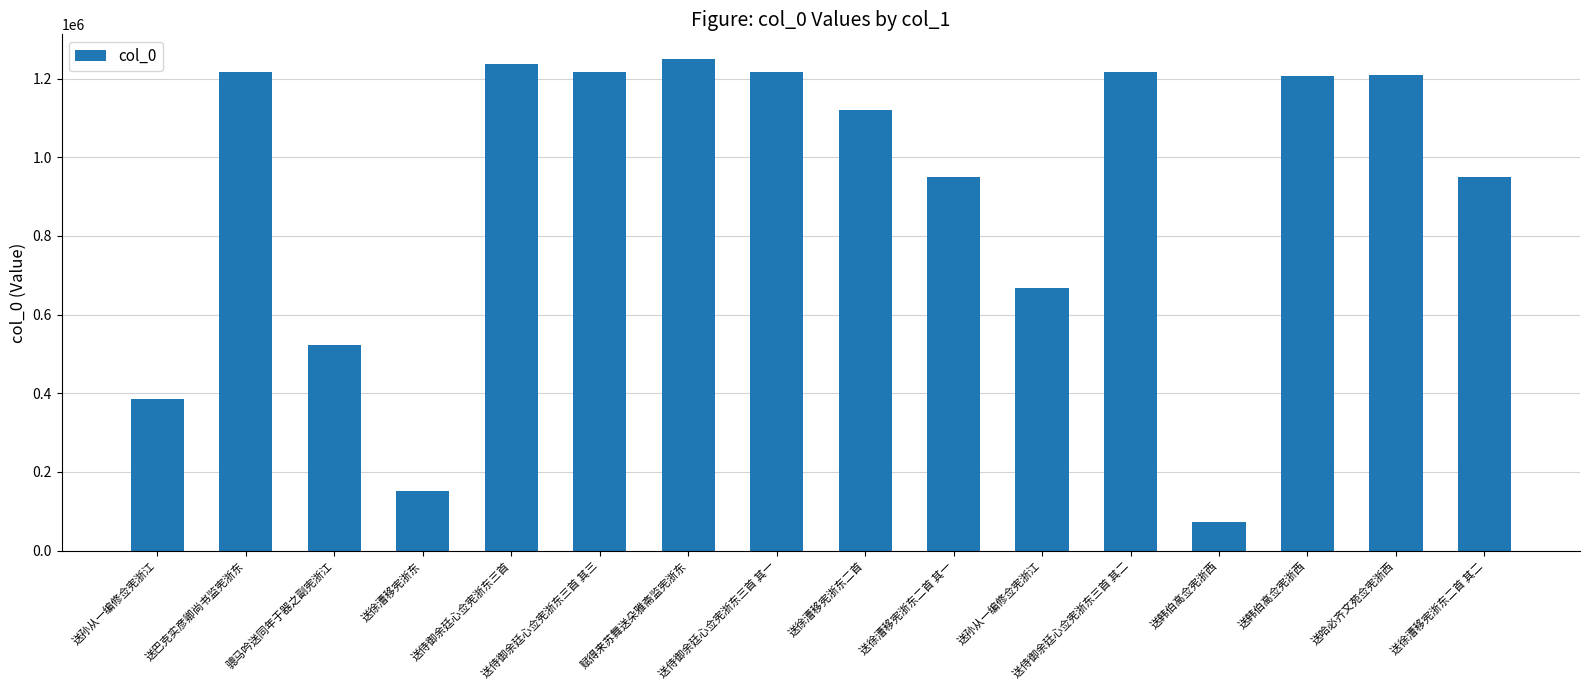

Reading left to right, list all the values displayed in this chart.

送孙从一编修佥宪浙江=385274	送巴克实彦卿尚书监宪浙东=1216047	骢马吟送同年于器之副宪浙江=522035	送徐漕移宪浙东=152473	送侍御余廷心佥宪浙东三首=1236488	送侍御余廷心佥宪浙东三首 其三=1216088	赋得来苏舞送朵雅斋监宪浙东=1249894	送侍御余廷心佥宪浙东三首 其一=1216086	送徐漕移宪浙东二首=1120288	送徐漕移宪浙东二首 其一=948766	送孙从一编修佥宪浙江=668615	送侍御余廷心佥宪浙东三首 其二=1216087	送韩伯高佥宪浙西=73712	送韩伯高佥宪浙西=1207191	送哈必齐文苑佥宪浙西=1208571	送徐漕移宪浙东二首 其二=948765